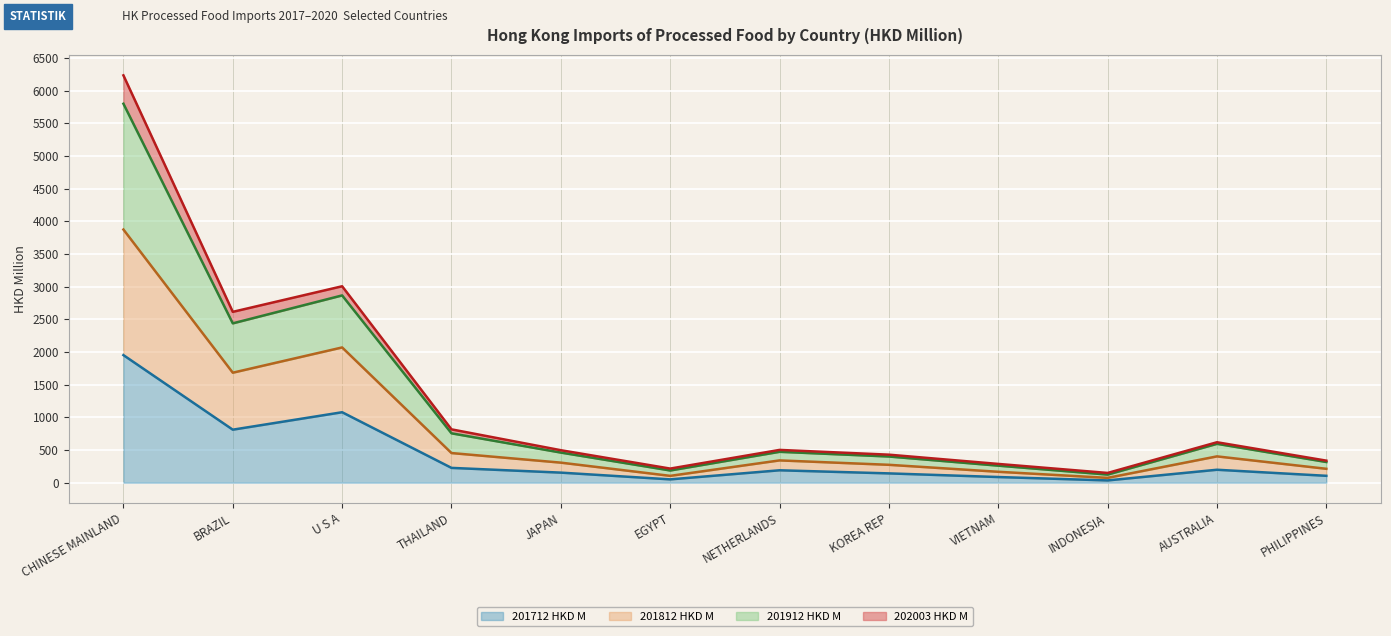

At which category does 201812 HKD M reach its first local peak?

U S A